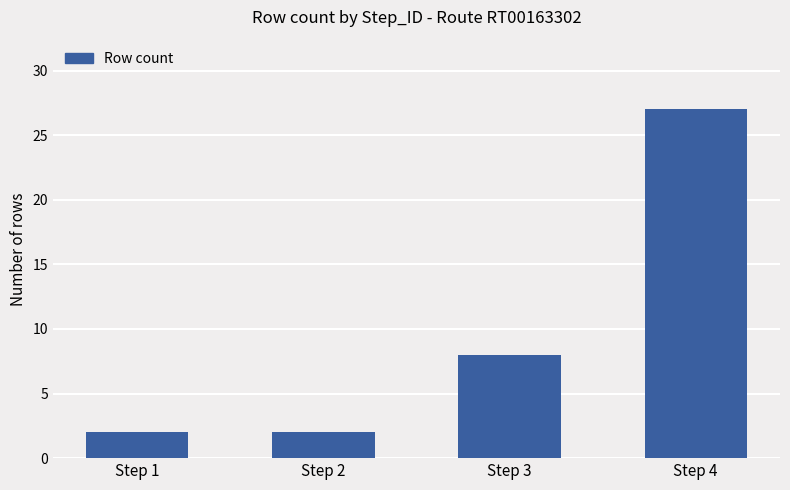

Reading right to left, extract all data points from this chart.

27	8	2	2